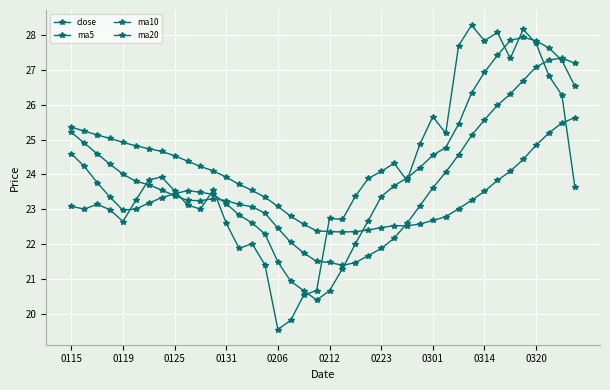

Is this an area chart (filled region under the line)?

No